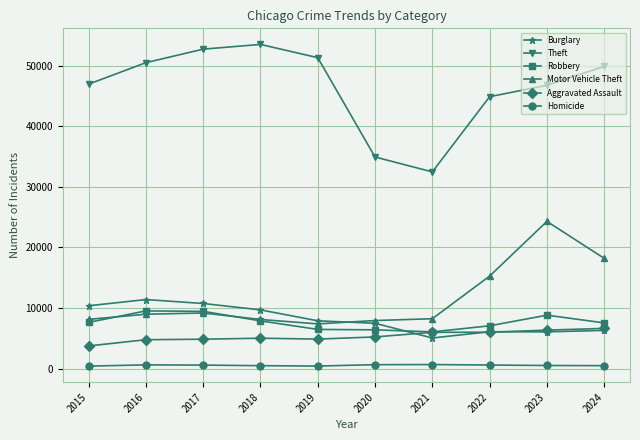

Which series changed the most between 2018 and 2024?

Motor Vehicle Theft